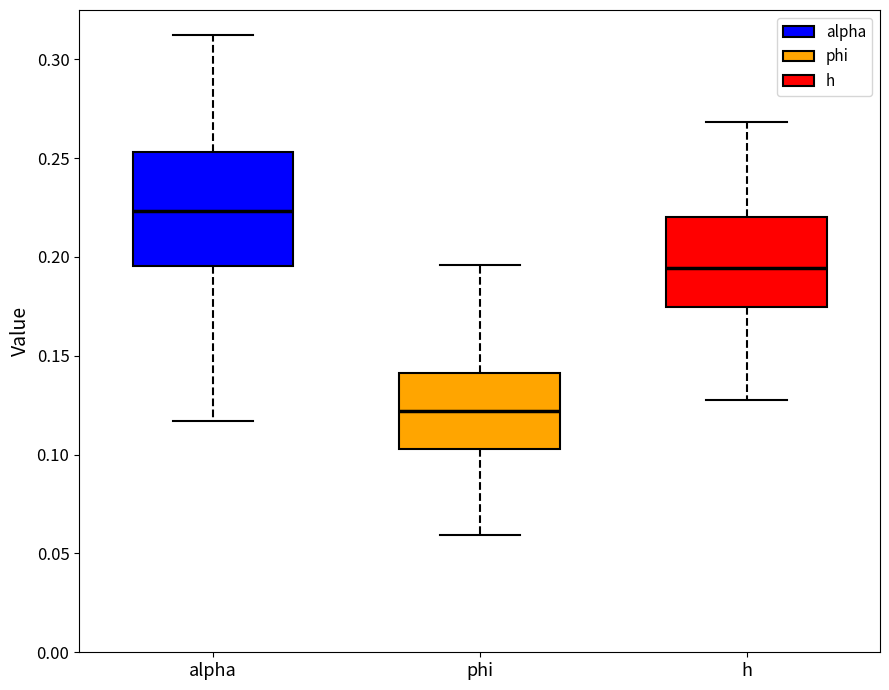

Reading left to right, transcribe this box plot: for each box, give where its median line is, the range the box spans, and where its two whiskers end, as read against the y-axis. The values are not printed on the chart, so give them approximately, as read against the axis.

alpha: median 0.225, box 0.195 to 0.255, whiskers 0.115 to 0.310
phi: median 0.120, box 0.105 to 0.140, whiskers 0.060 to 0.195
h: median 0.195, box 0.175 to 0.220, whiskers 0.130 to 0.270